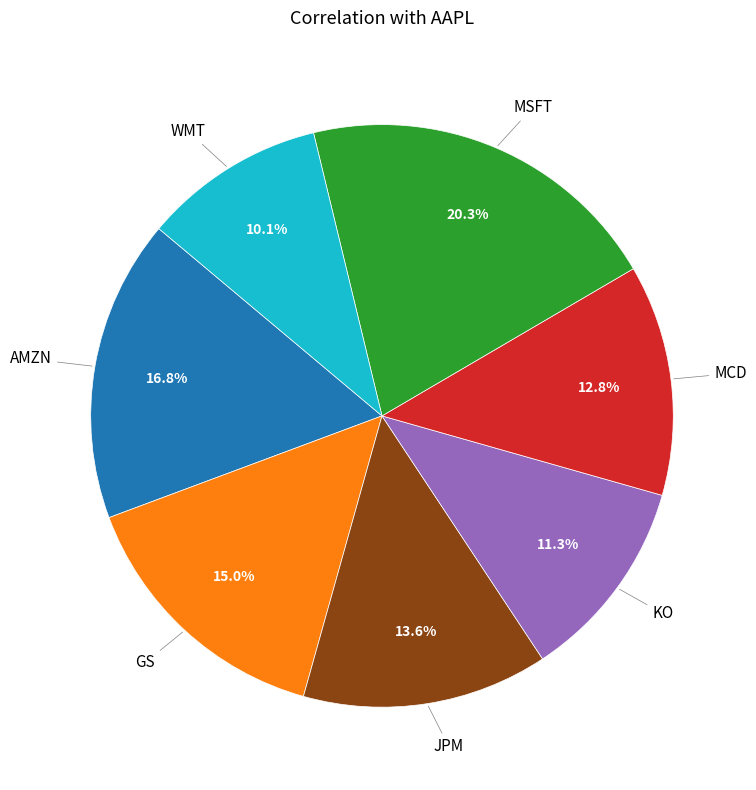

Does MCD account for over 50% of the chart?

No